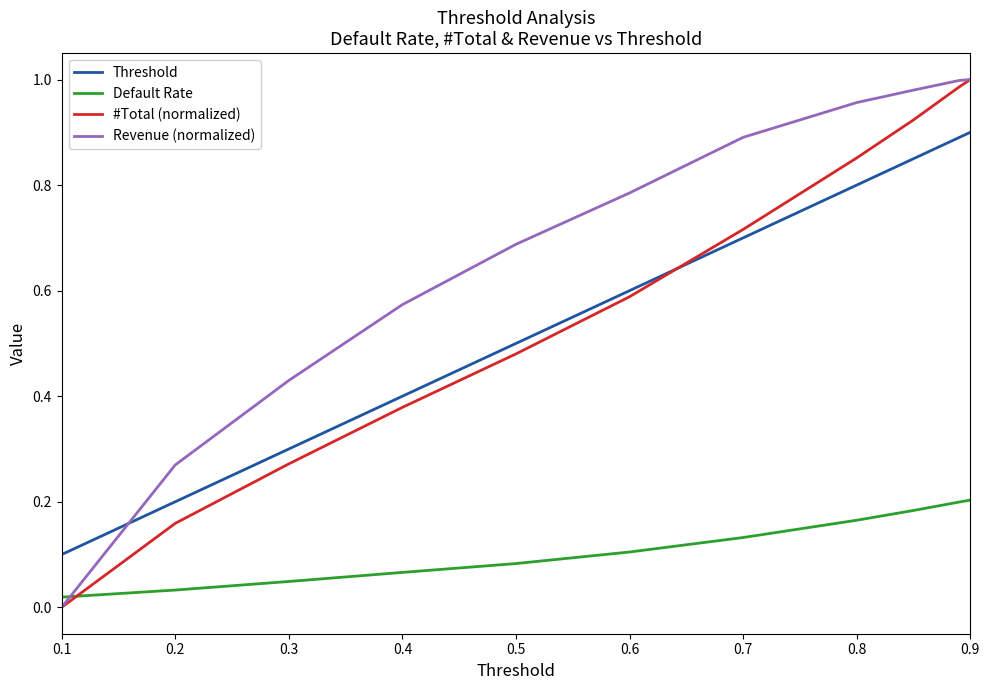

Which series has the largest total across all categories?

Revenue (normalized)